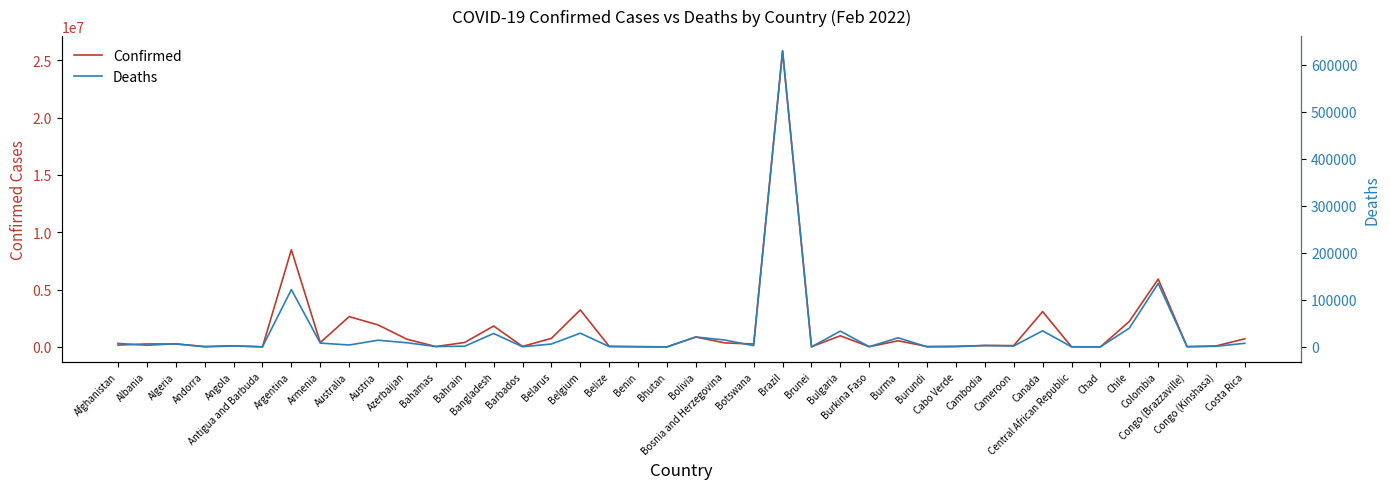

Rank the series at Angola from lowest to highest value.

Deaths, Confirmed